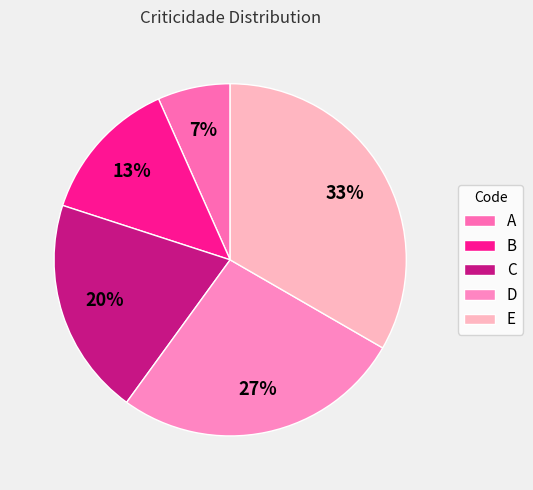

What portion of the pie excludes B?

86.7%